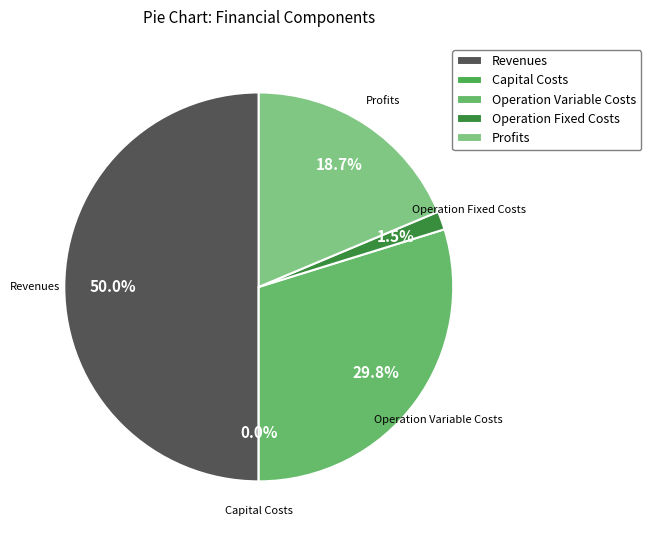

Between Total Capital Costs and Total Operation Fixed Costs, which is larger?

Total Operation Fixed Costs